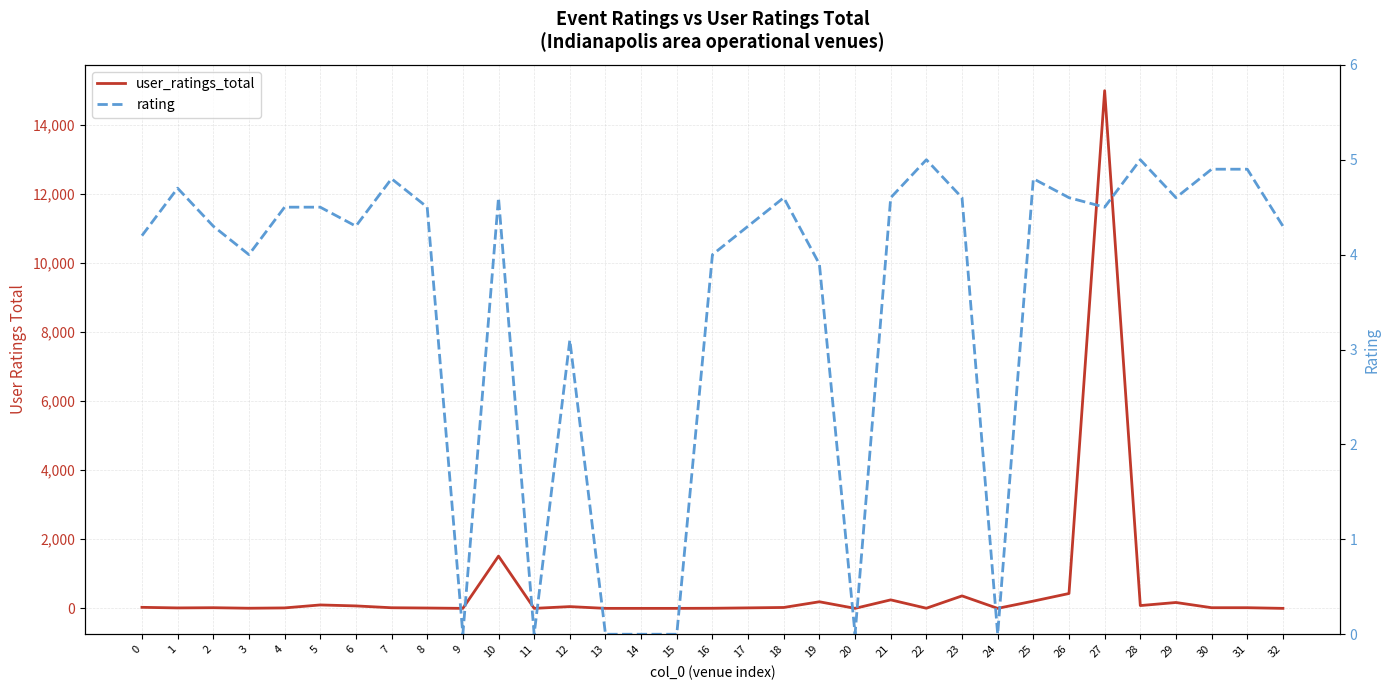

At which category does the chart reach its minimum across all series?

9